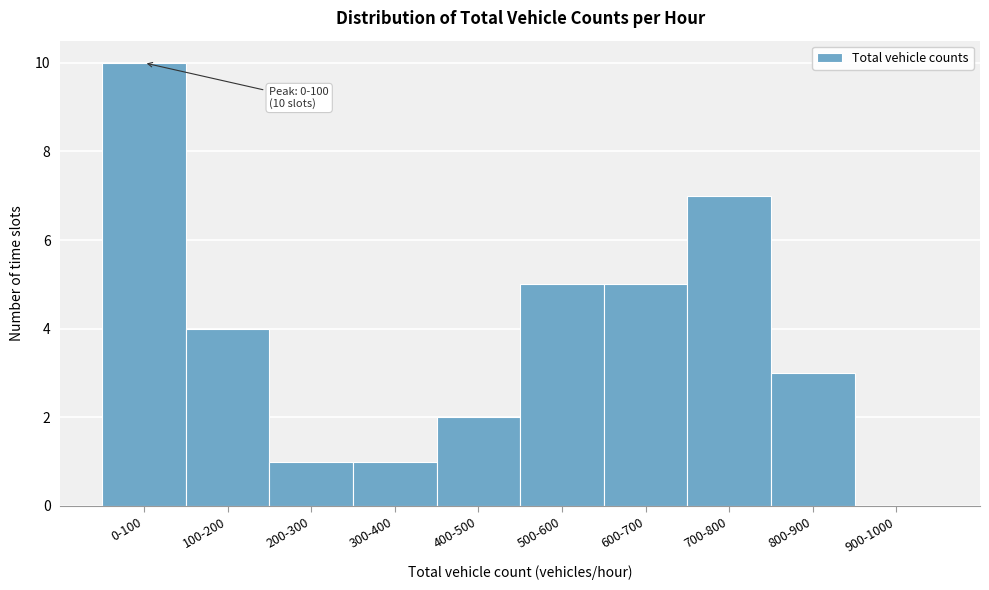

Reading left to right, list all the values displayed in this chart.

0-100=10	100-200=4	200-300=1	300-400=1	400-500=2	500-600=5	600-700=5	700-800=7	800-900=3	900-1000=0